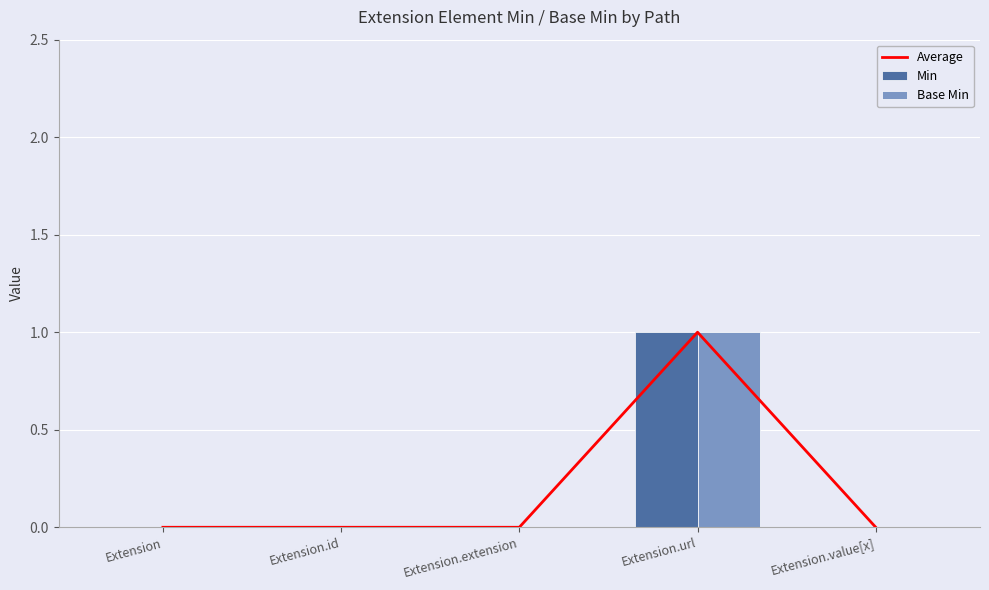

Which series has the largest total across all categories?

Average